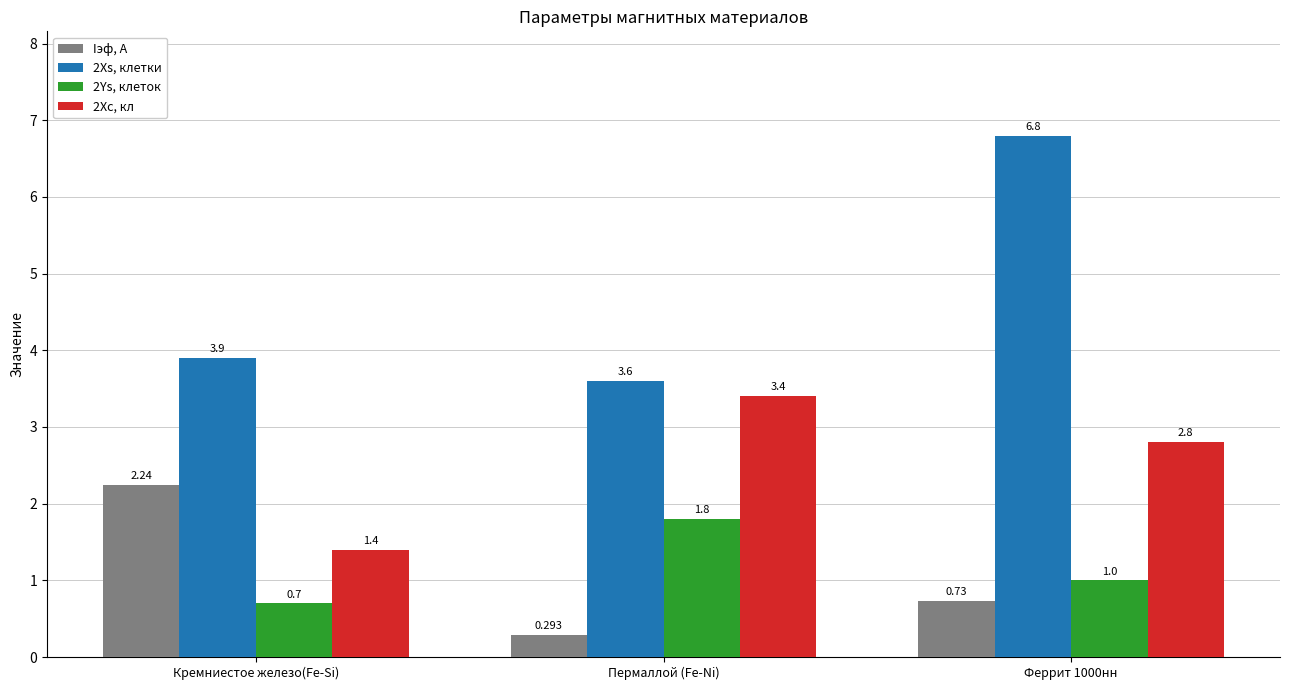

At Пермаллой (Fe-Ni), list the series in order from largest to smallest.

2Xs, клетки, 2Xc, кл, 2Ys, клеток, Iэф, A